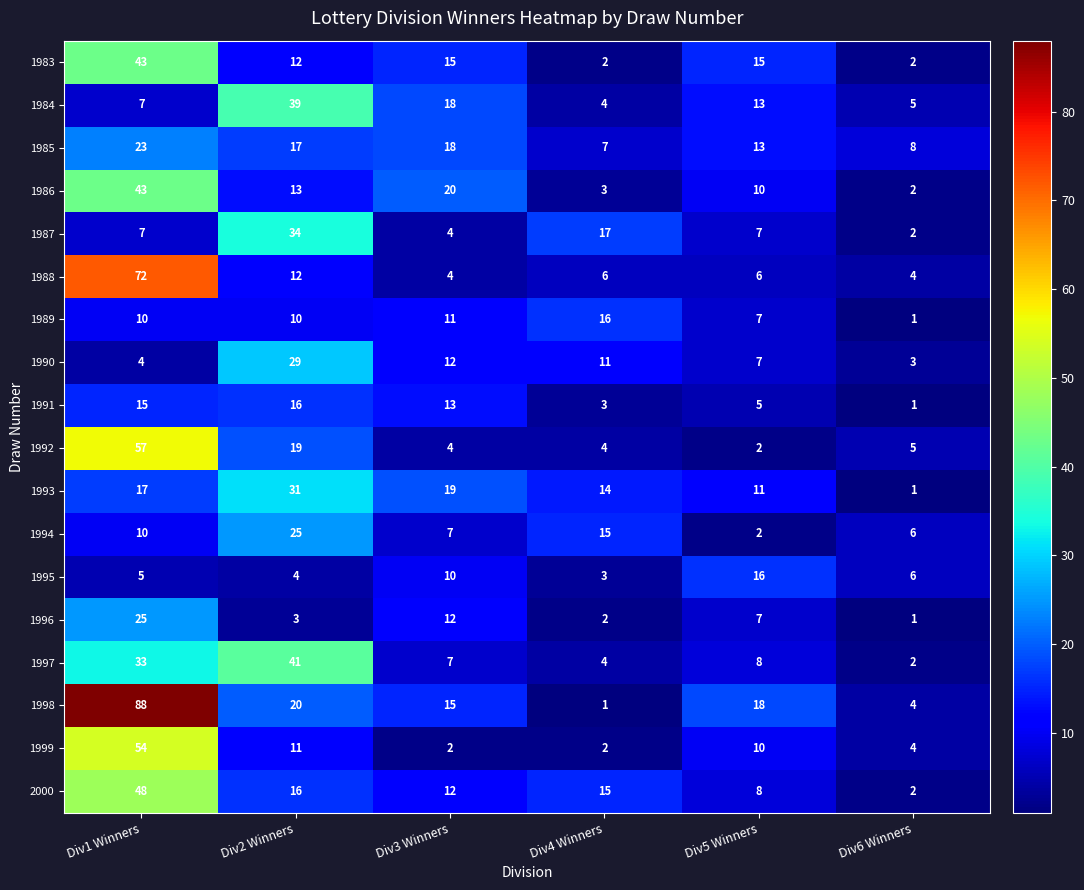

At which label does 1992 first exceed 5?

Div1 Winners